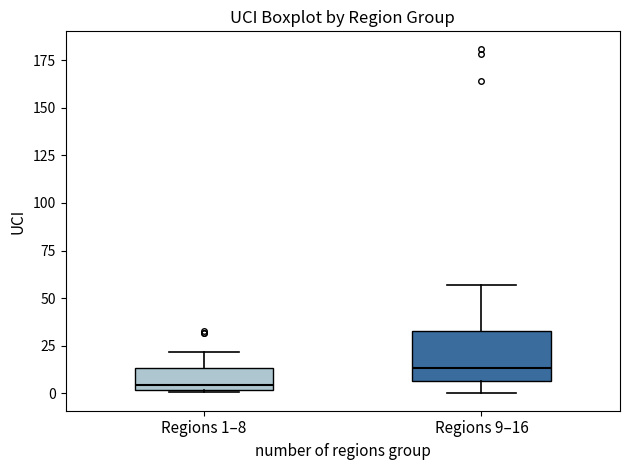

Which box has the lowest median line?

Regions 1–8